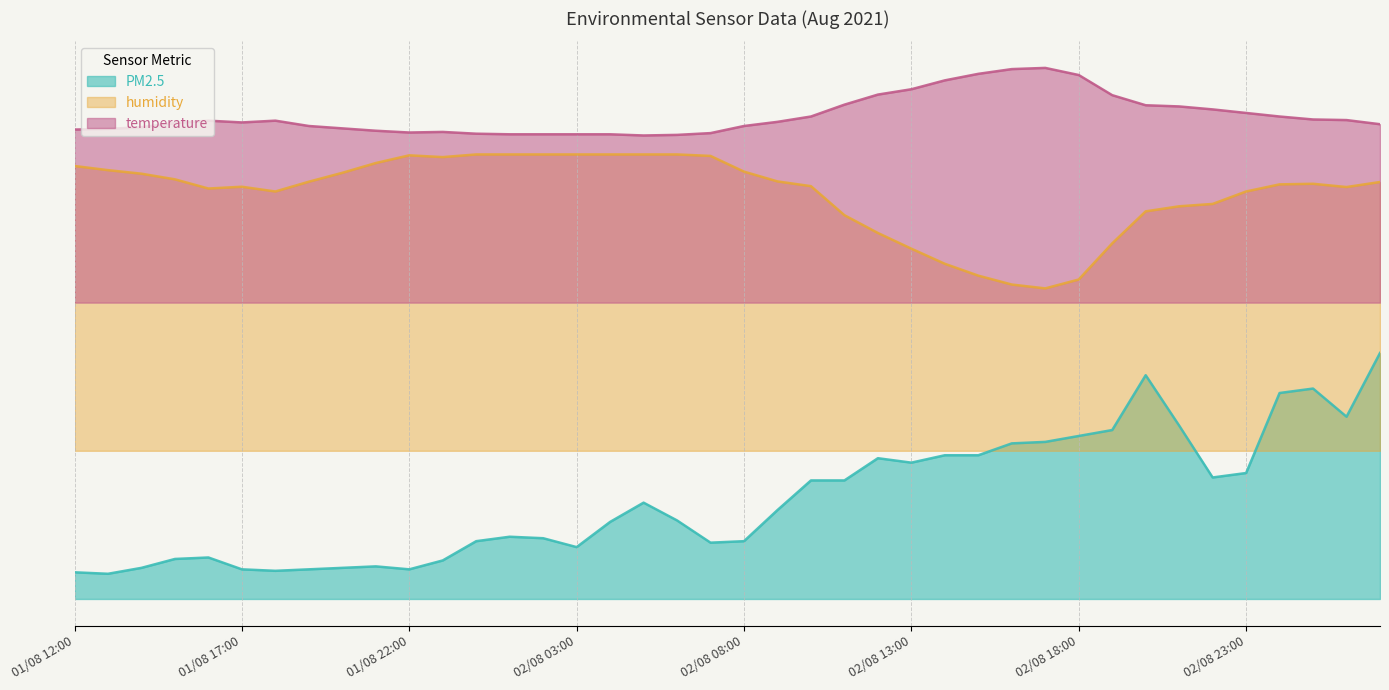

What is the greatest value displayed?

1.8